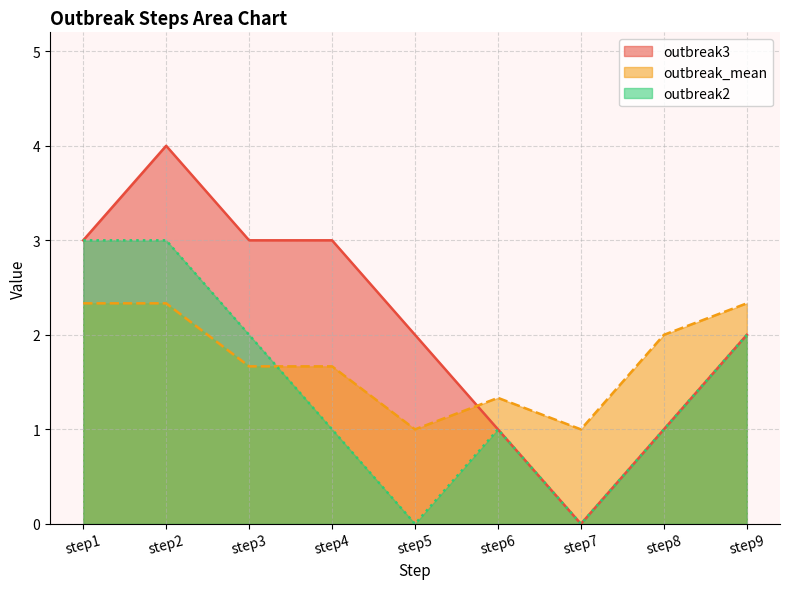

Where is the first local maximum for outbreak3?

step2